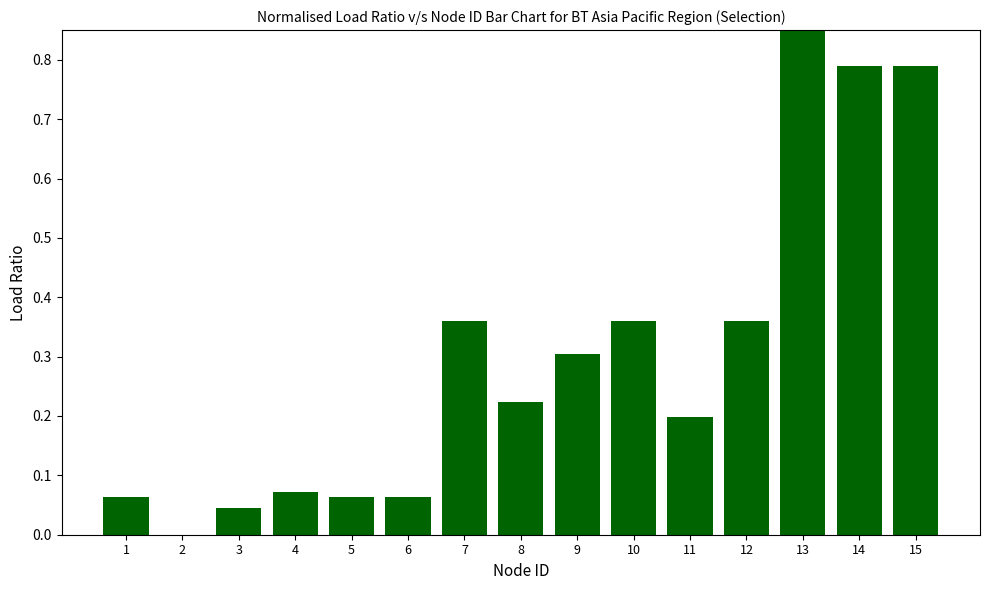

What is the average value?

0.3